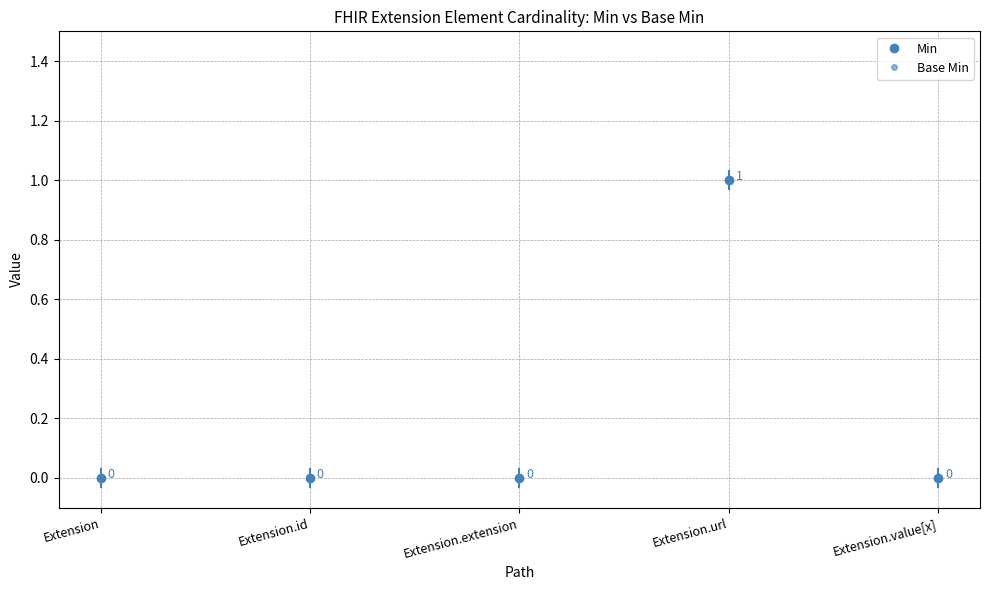

Reading right to left, extract all data points from this chart.

Min: Extension.value[x]=0	Extension.url=1	Extension.extension=0	Extension.id=0	Extension=0
Base Min: Extension.value[x]=0	Extension.url=1	Extension.extension=0	Extension.id=0	Extension=0